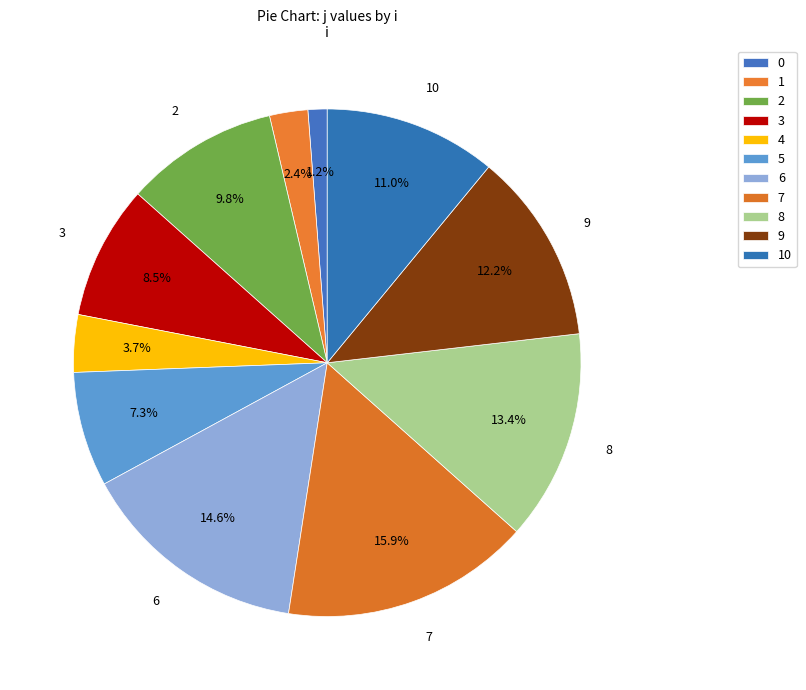

What is the change in value from 4 to 9?

+7